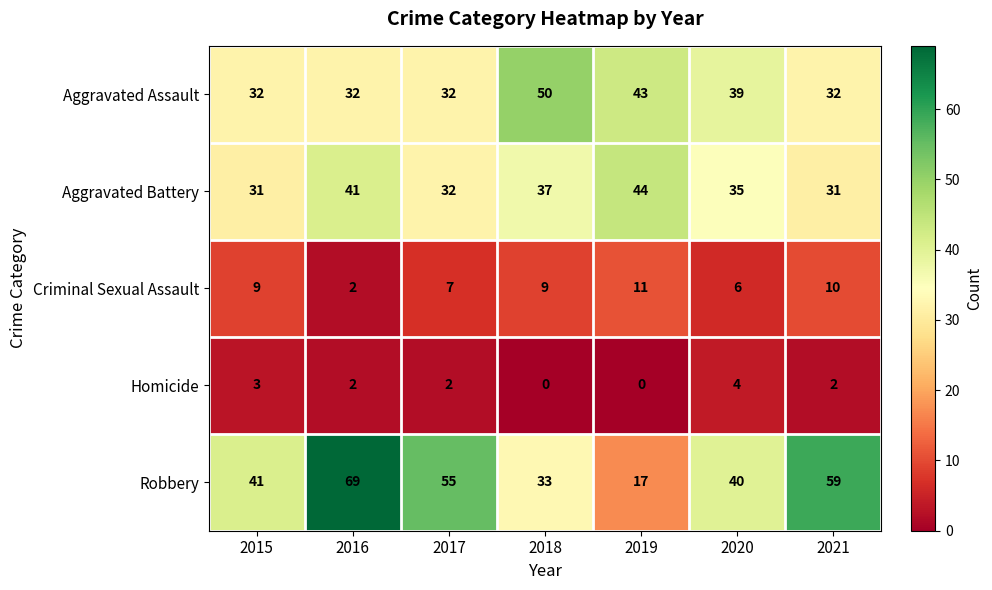

What is the sum of the Aggravated Assault values at 2018 and 2015?

82